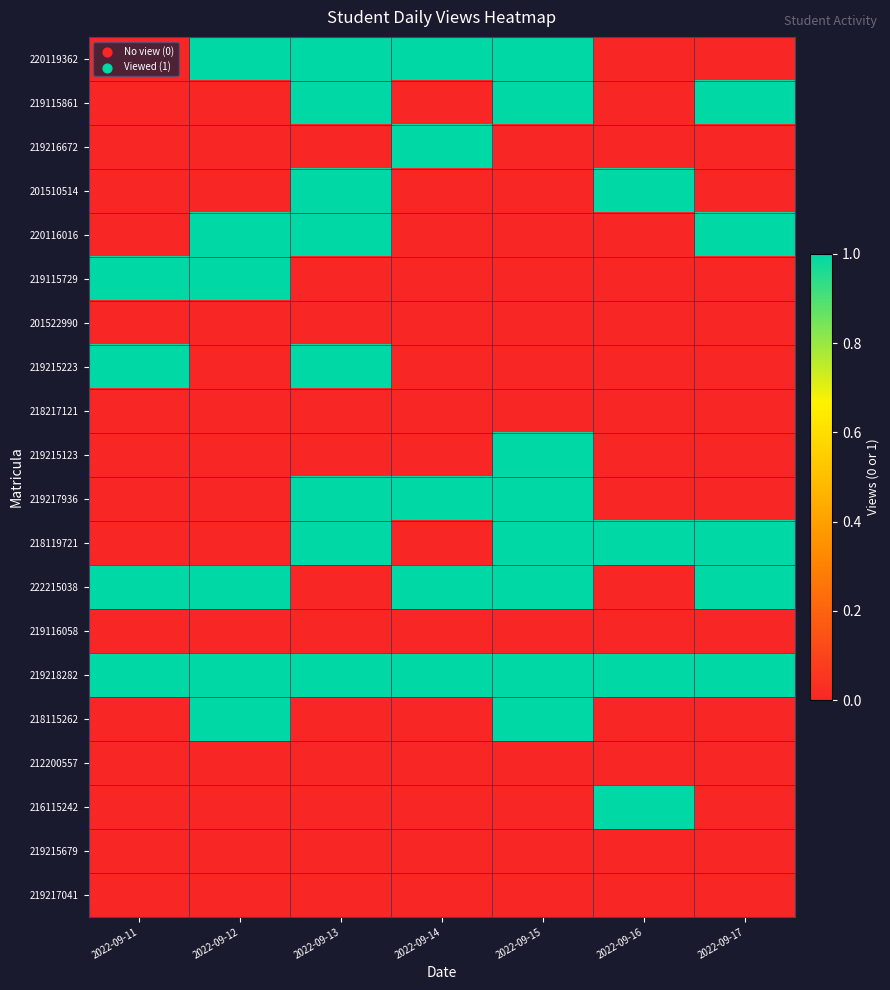

Between 2022-09-13 and 2022-09-17, which is larger?

2022-09-13